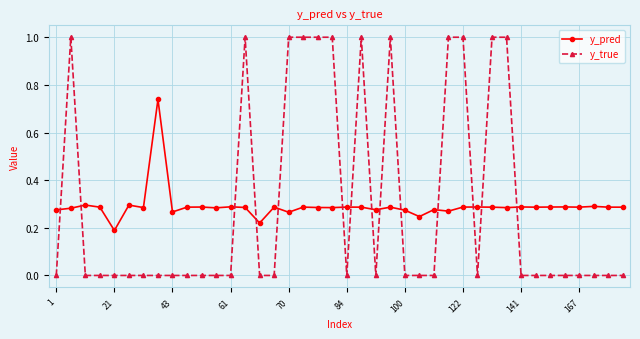

What is the maximum value for y_true?

1.0